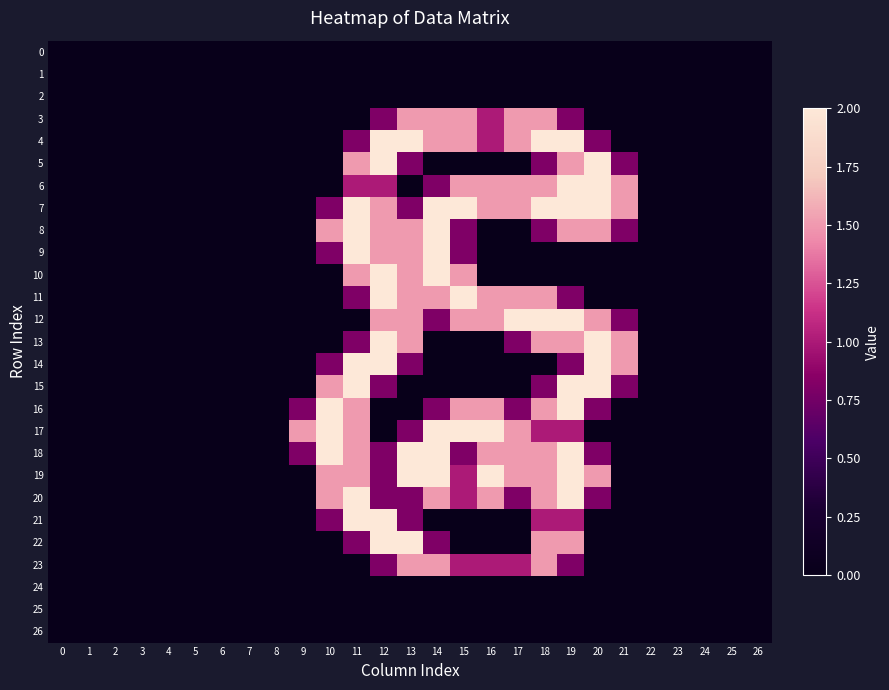

Which series has the widest spread of values?

4